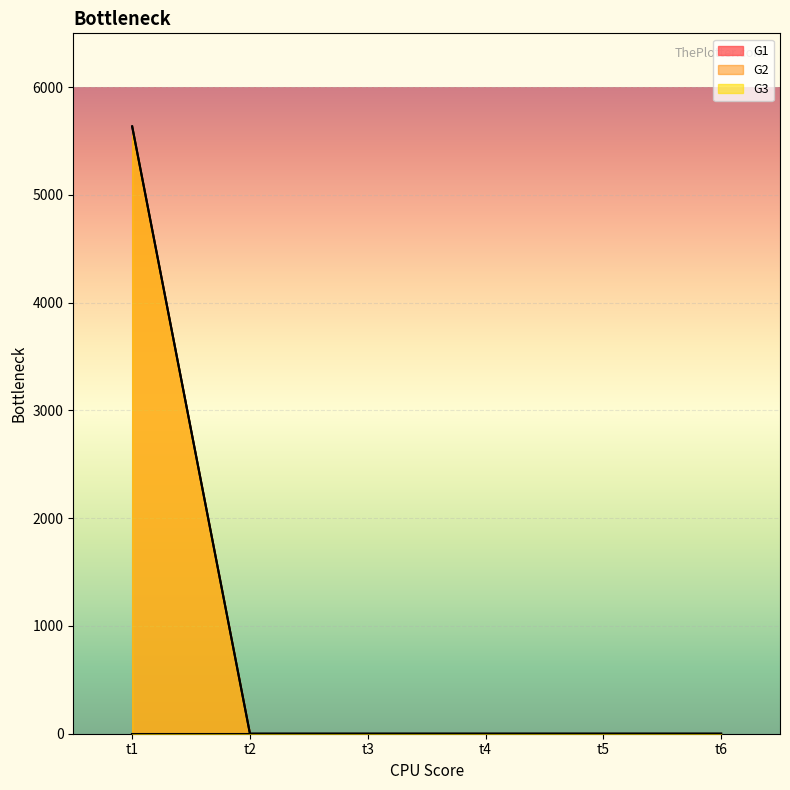

True or false: G3 has a value of 3384 at t2.

False